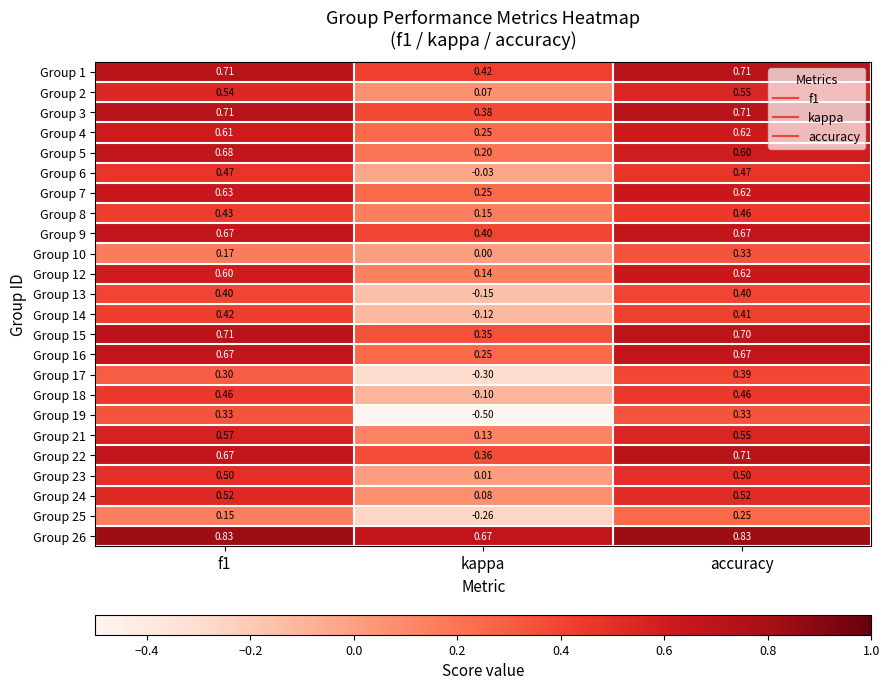

Is the value of Group 18 at accuracy greater than the value of Group 6 at accuracy?

No